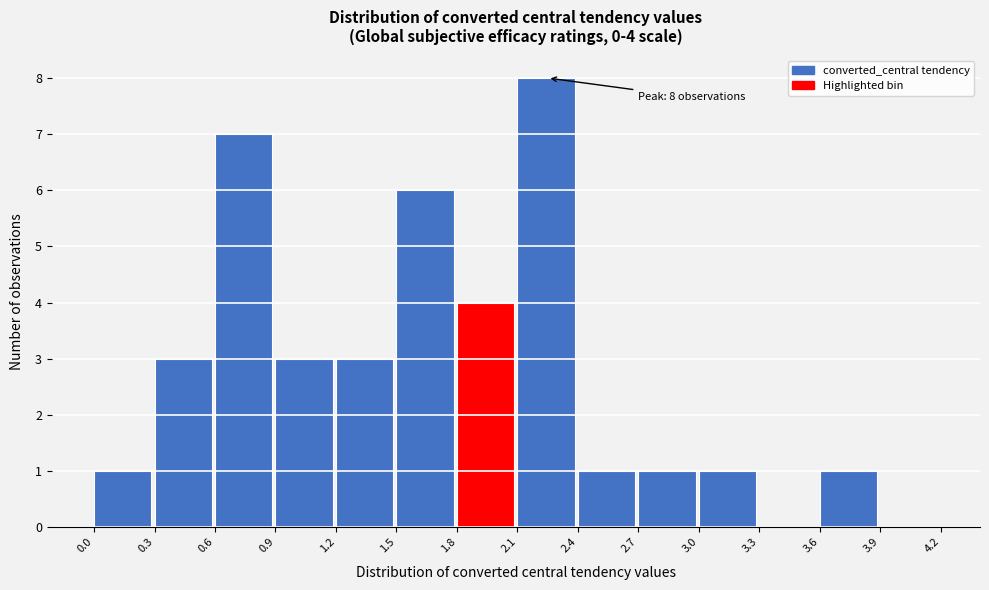

Over which range of the x-axis is the bar tallest?

2.1 to 2.4